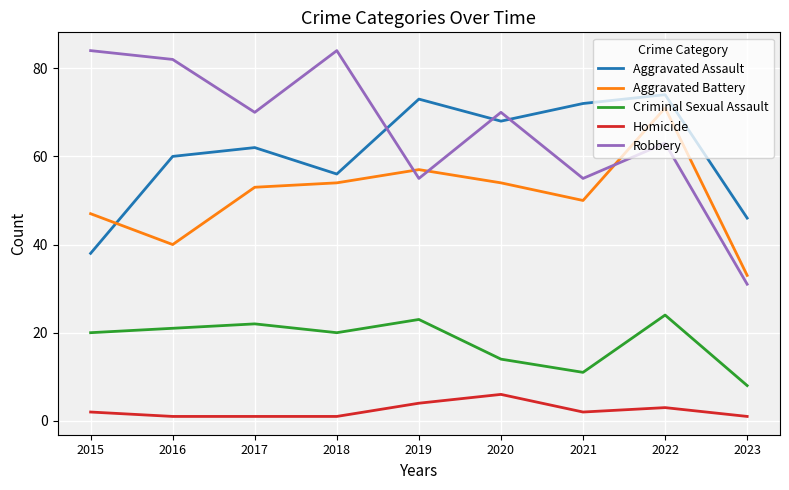

Reading left to right, extract all data points from this chart.

Aggravated Assault: 38	60	62	56	73	68	72	74	46
Aggravated Battery: 47	40	53	54	57	54	50	71	33
Criminal Sexual Assault: 20	21	22	20	23	14	11	24	8
Homicide: 2	1	1	1	4	6	2	3	1
Robbery: 84	82	70	84	55	70	55	63	31